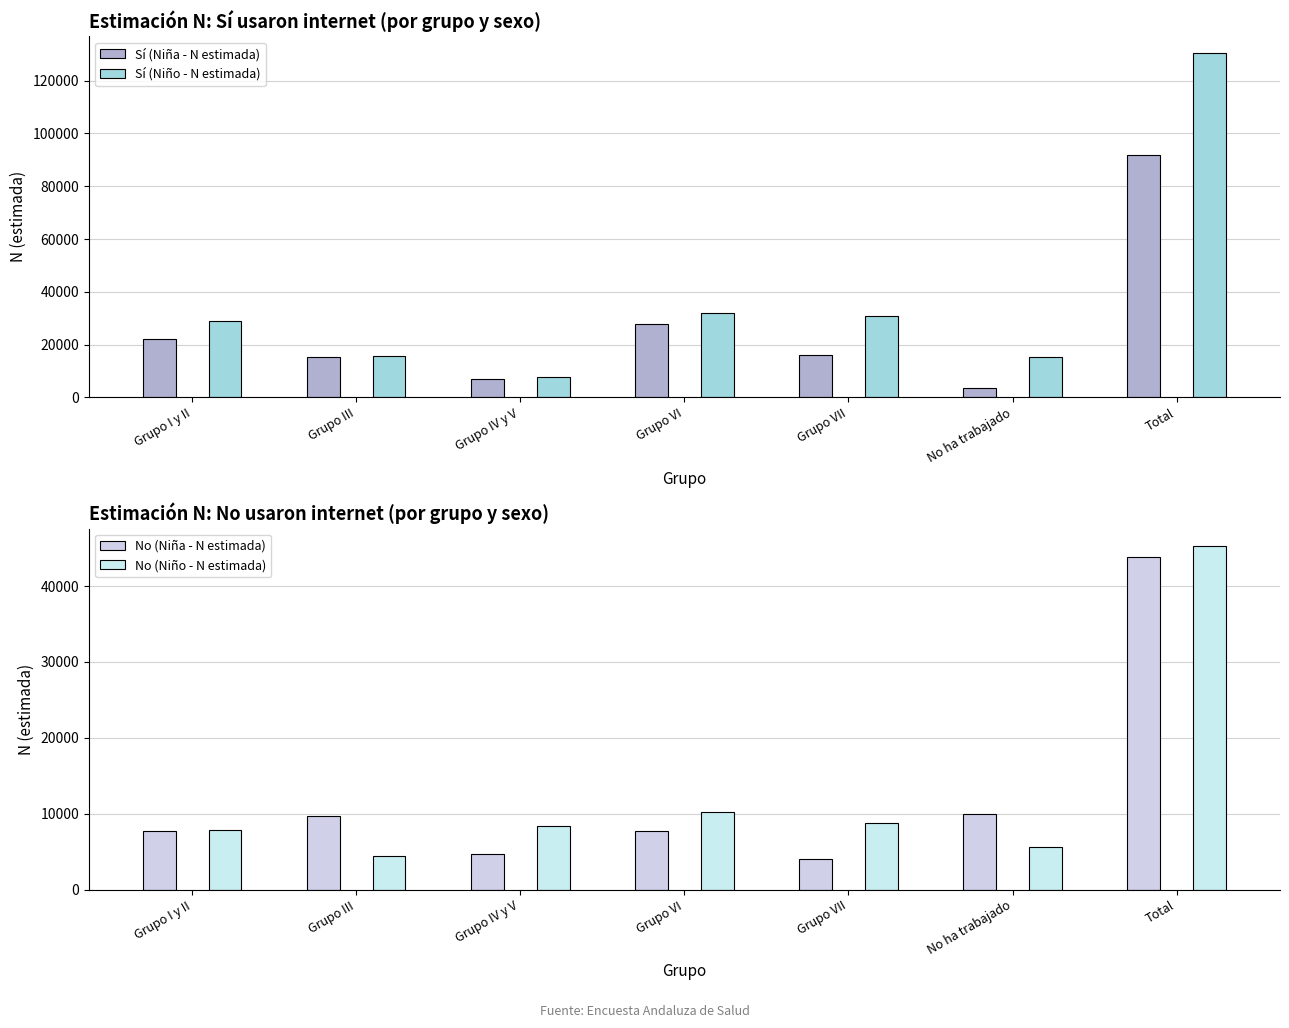

What is the maximum value shown in the chart?

130318